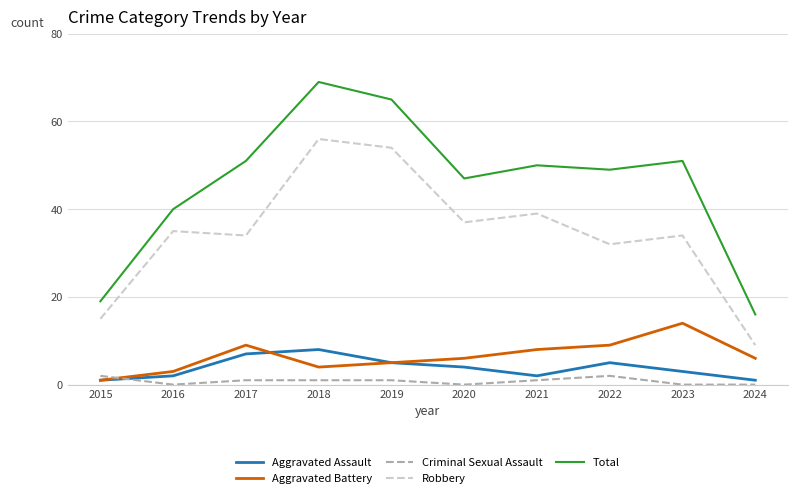

What are all the series names shown in the legend?

Aggravated Assault, Aggravated Battery, Criminal Sexual Assault, Robbery, Total